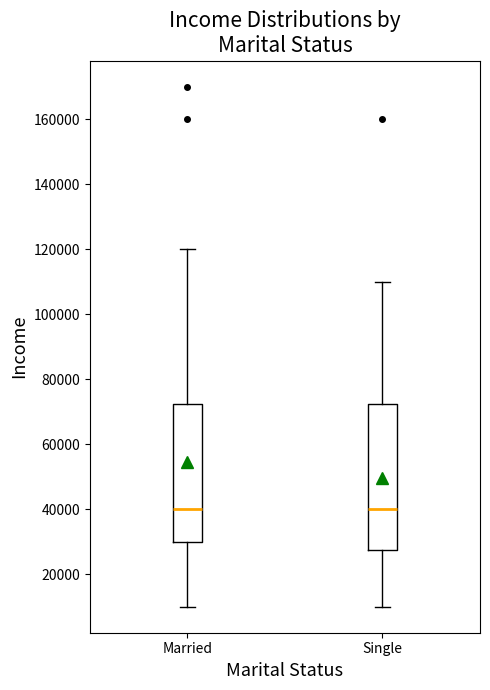

Which box is the tallest, from its lower edge to its upper edge?

Single